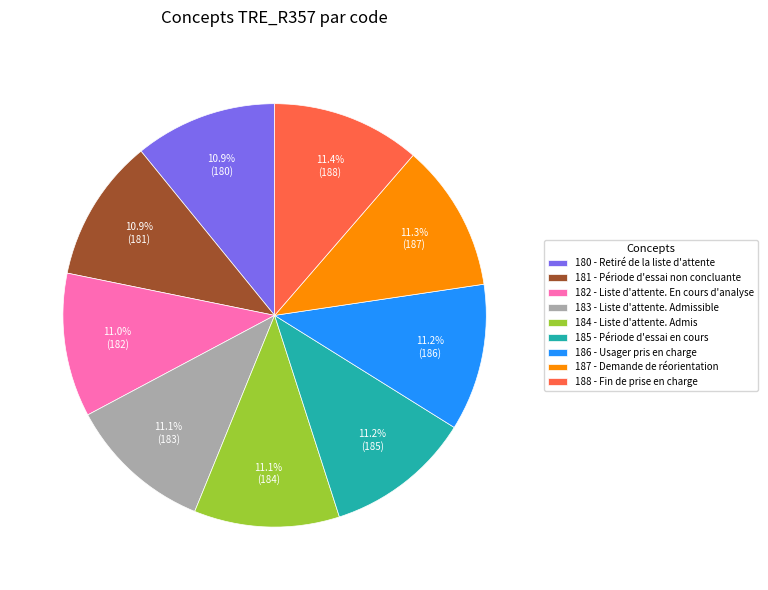

Does 180 - Retiré de la liste d'attente account for over 50% of the chart?

No